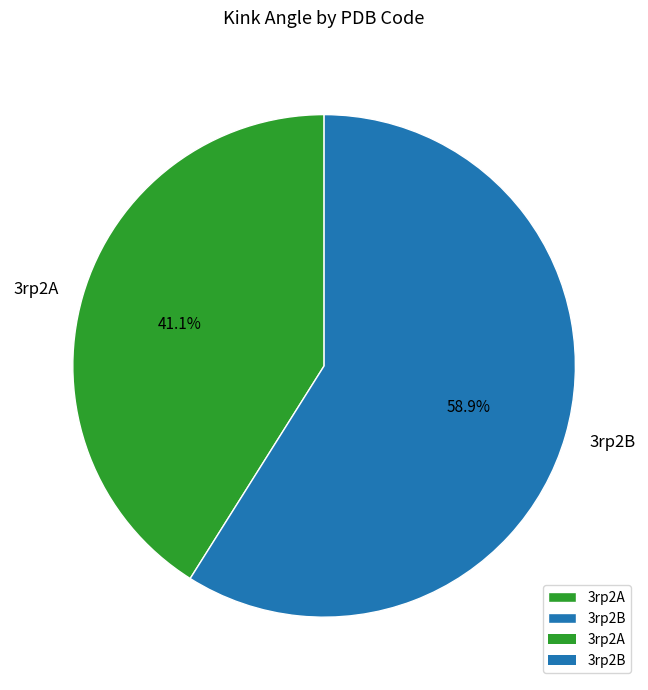

Is the sum of 3rp2A and 3rp2B greater than half?

Yes